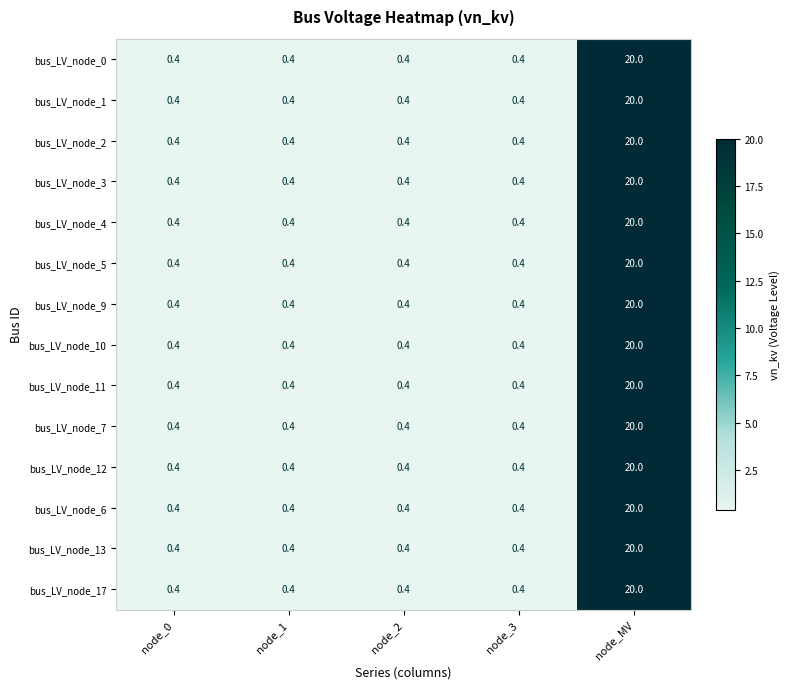

What is the sum of the bus_LV_node_11 values at node_2 and node_MV?

20.4